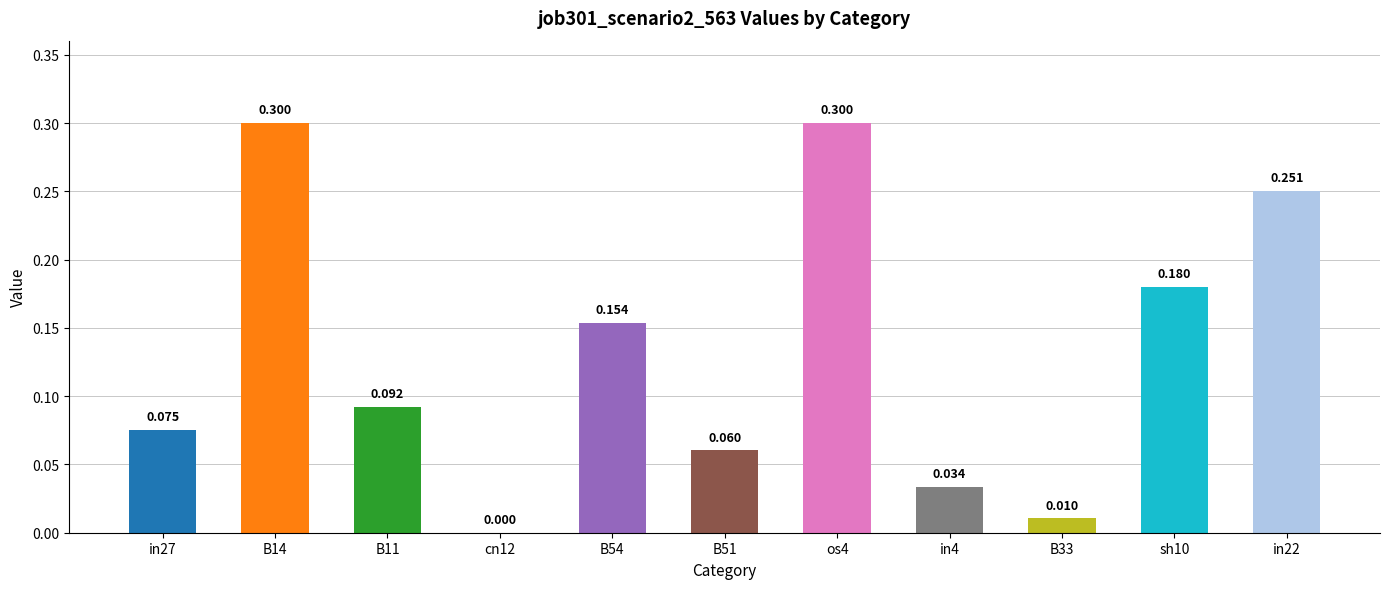

What value does the data have at B14?

0.3